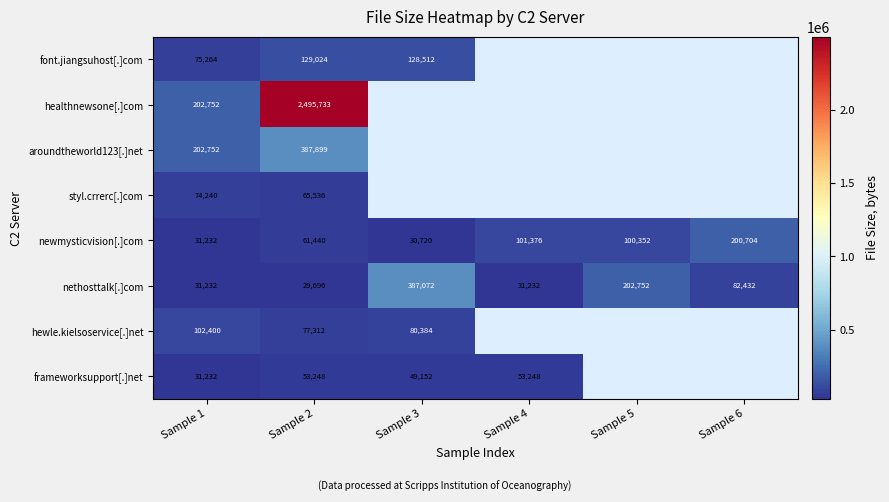

At which label does nethosttalk[.]com reach its minimum?

Sample 2